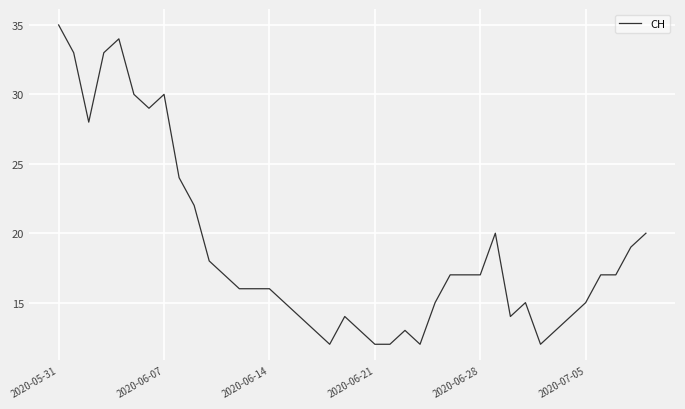

Reading right to left, what are all the values shown in this chart?

20	19	17	17	15	14	13	12	15	14	20	17	17	17	15	12	13	12	12	13	14	12	13	14	15	16	16	16	17	18	22	24	30	29	30	34	33	28	33	35